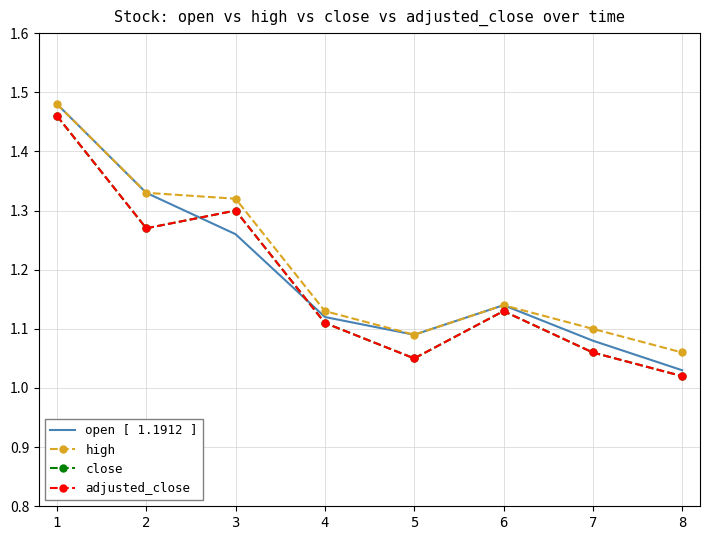

True or false: close and open [ 1.1912 ] cross at least once.

True